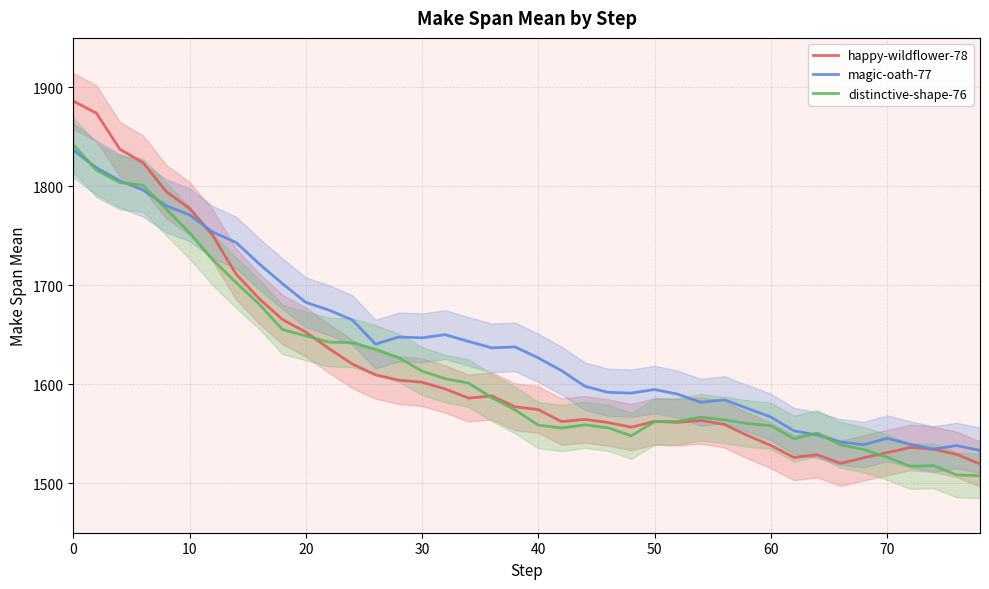

At how many categories does at least one series exceed 1799?

4